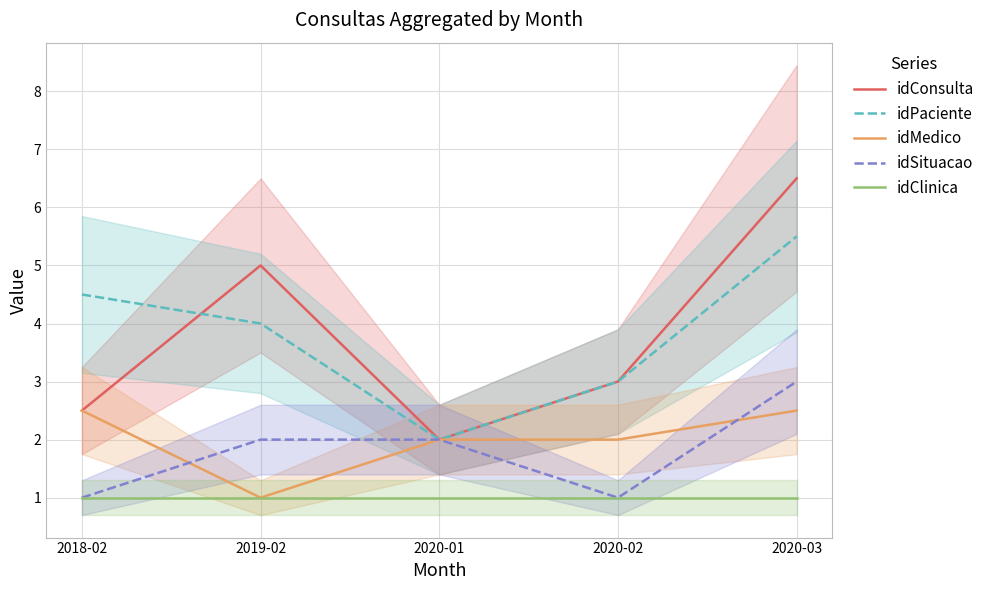

Rank the categories by idMedico value from lowest to highest.

2019-02, 2020-01, 2020-02, 2018-02, 2020-03